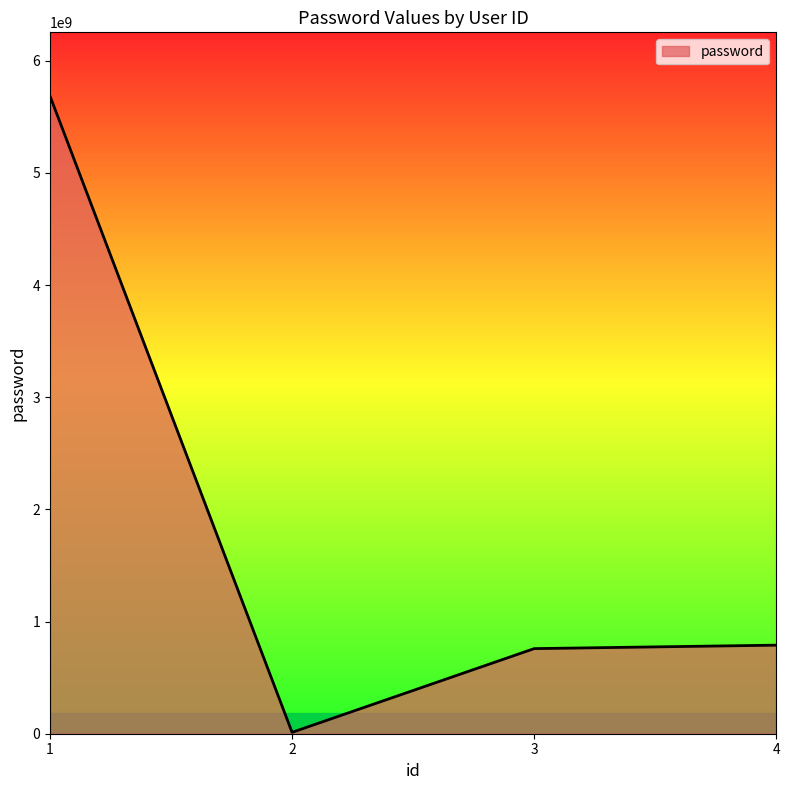

The value at 4 is 1222917394. True or false?

False